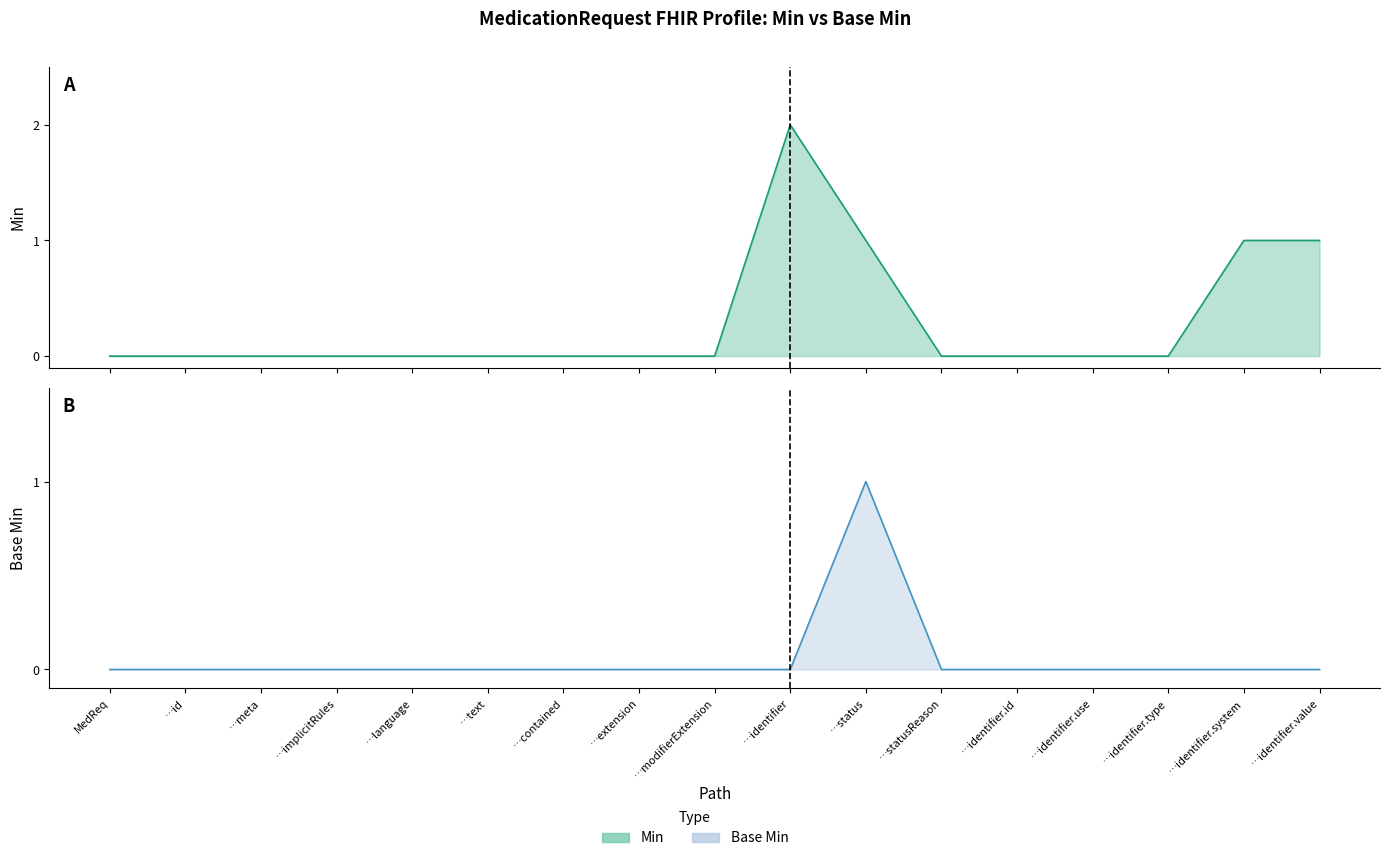

Is it true that Min equals 0 at …identifier.id?

True